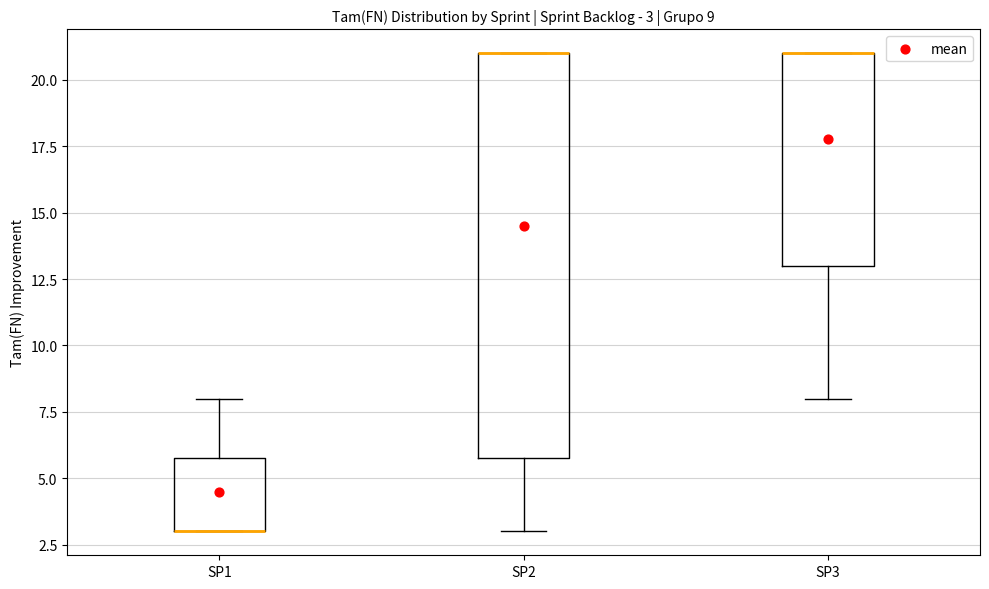

Comparing the boxes themselves (not the whiskers), which one is the tallest?

SP2